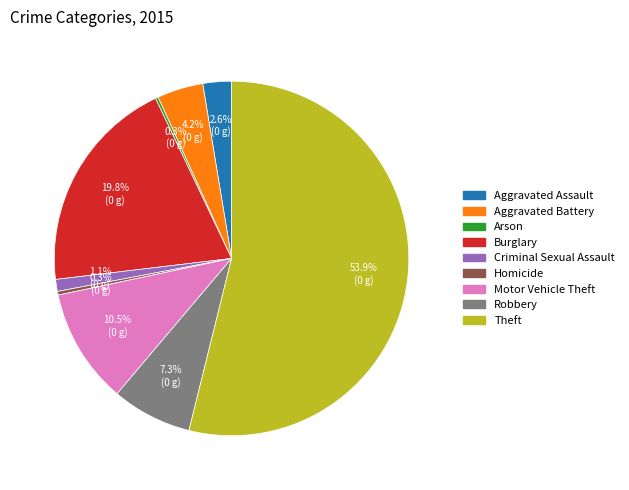

Which has a higher value, Motor Vehicle Theft or Burglary?

Burglary